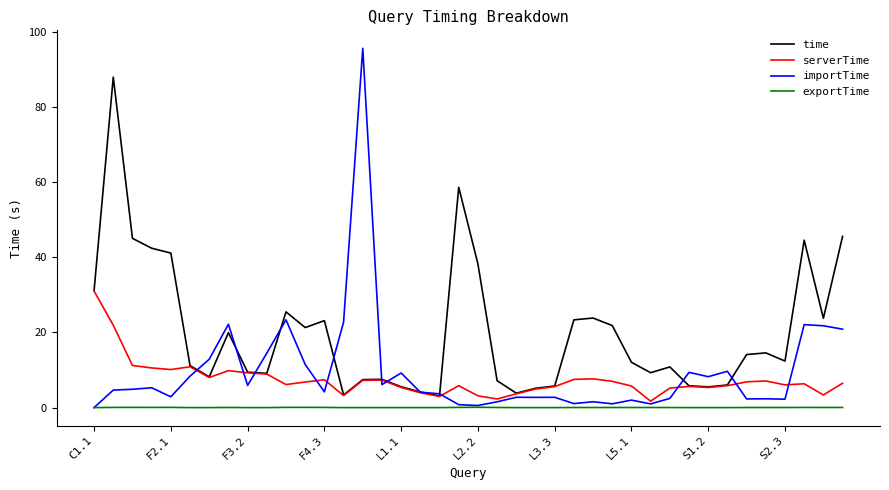

True or false: serverTime and exportTime cross at least once.

False